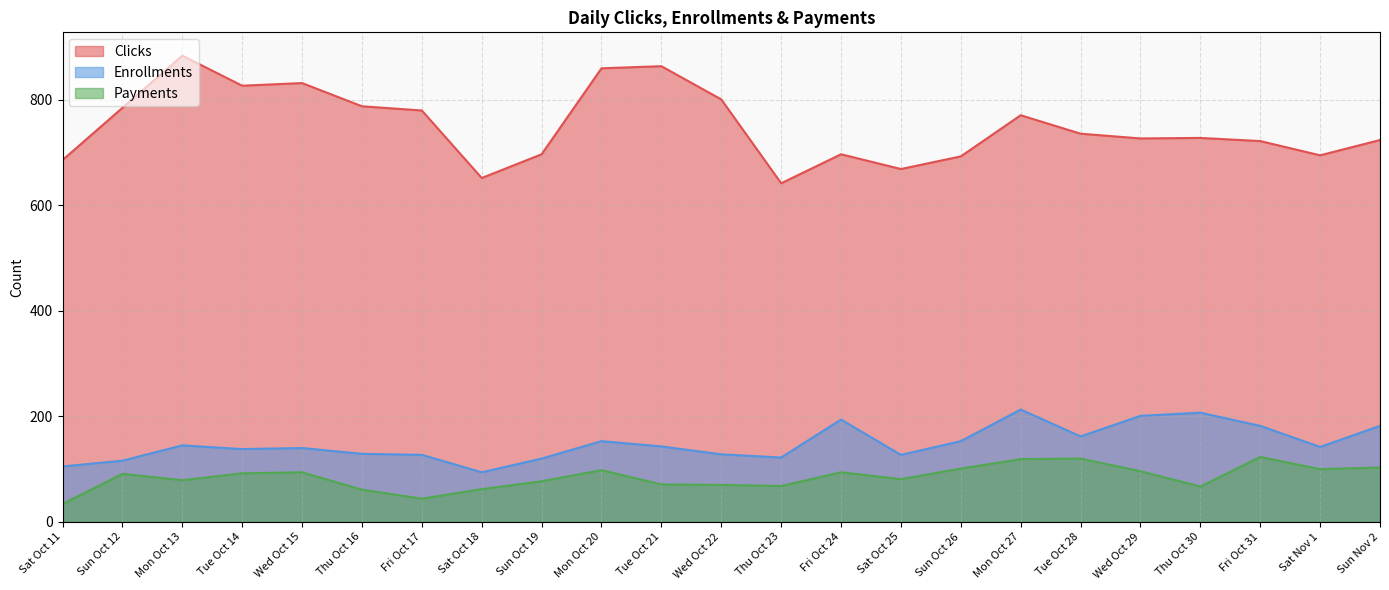

What is the difference between the maximum and minimum values in the Enrollments series?

119